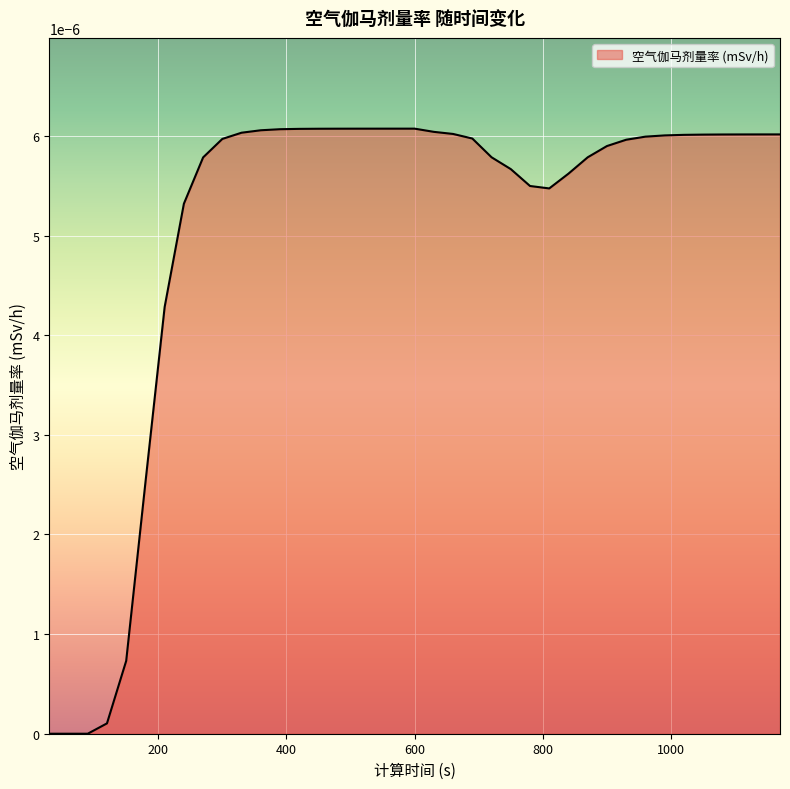

At which category does the data reach its first local valley?

810